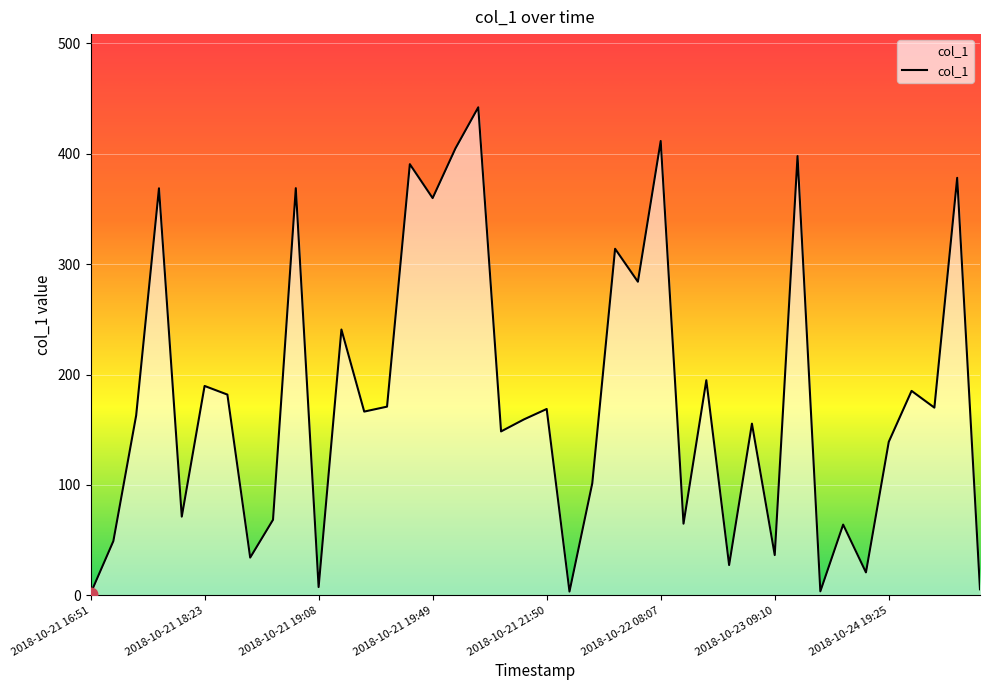

What is the difference between the maximum and minimum values?

440.6